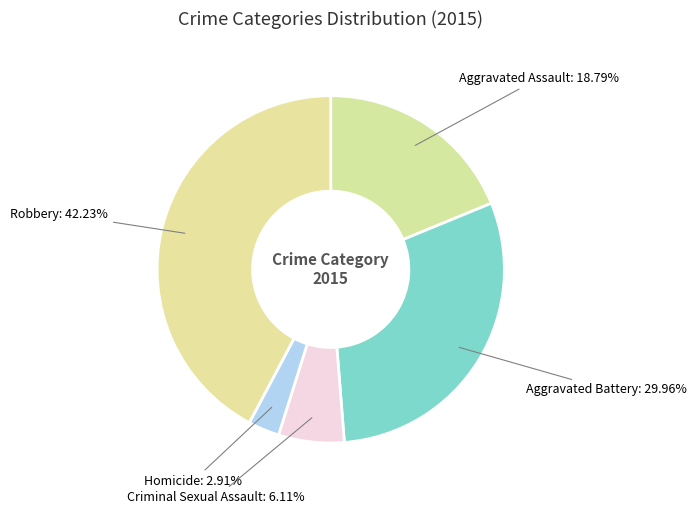

Does Homicide account for over 50% of the chart?

No